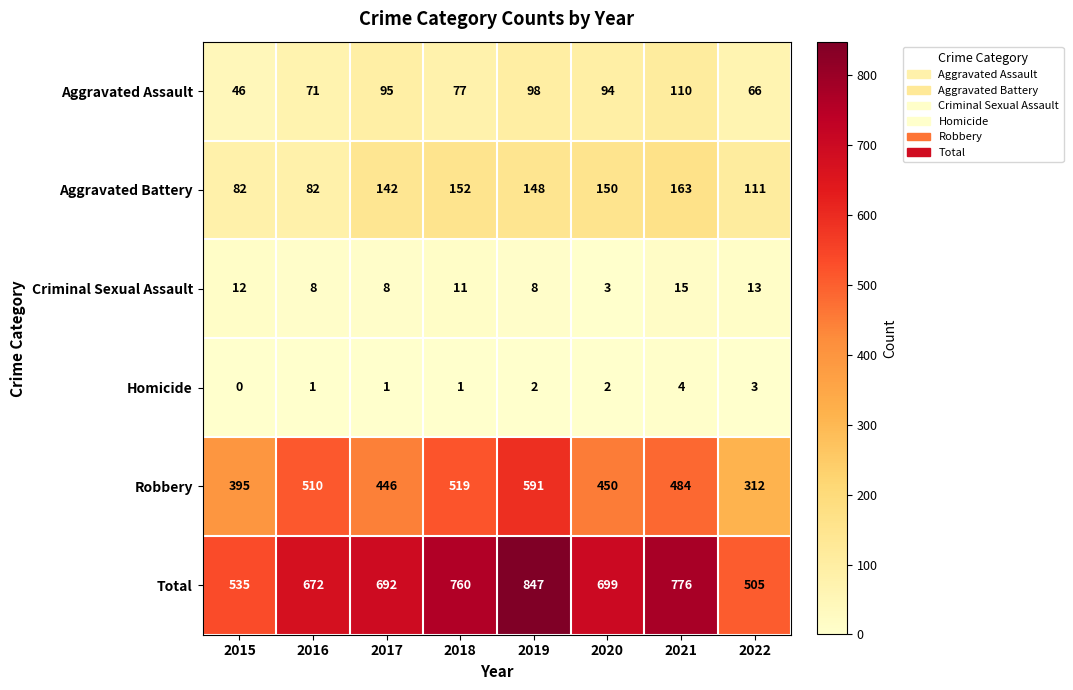

Is the value of Criminal Sexual Assault at 2015 greater than the value of Total at 2015?

No